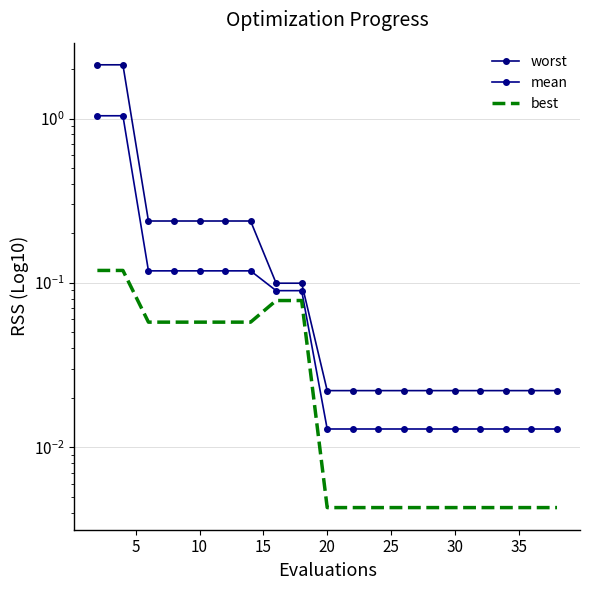

Rank the series at 30 from highest to lowest value.

worst, mean, best